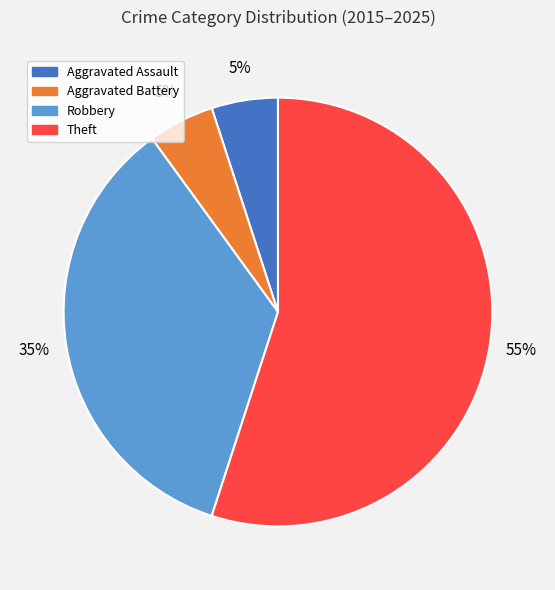

True or false: Aggravated Battery accounts for 1% of the total.

False